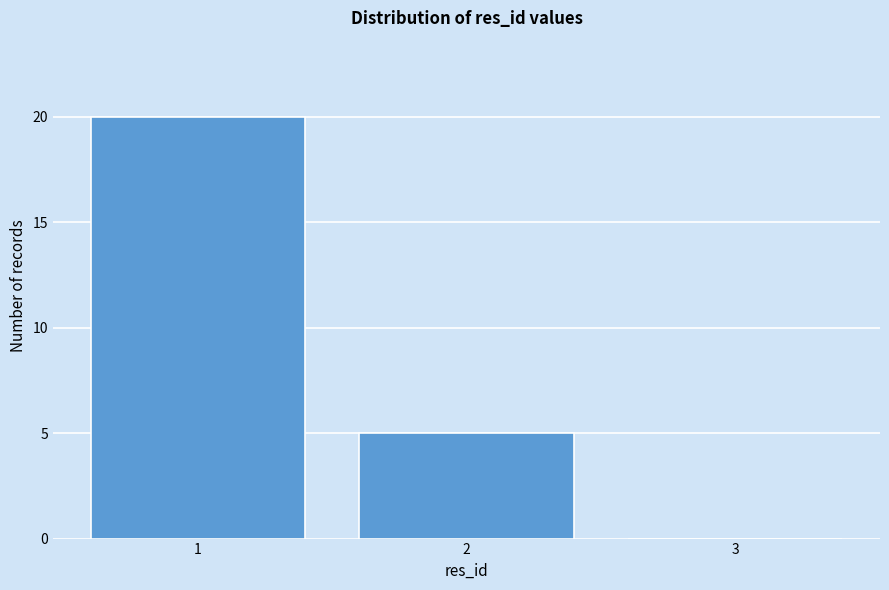

Reading left to right, transcribe this chart: for each bar, give the range it covers on the x-axis and its height. The values are not printed on the chart, so give them approximately, as read against the axis.

0.5 to 1.5: 20
1.5 to 2.5: 5
2.5 to 3.5: 0